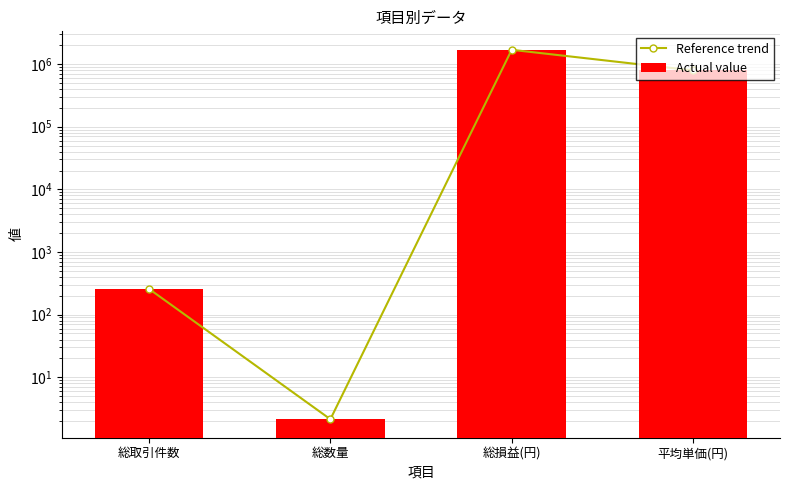

Are the bars grouped side by side (vs. stacked)?

Yes